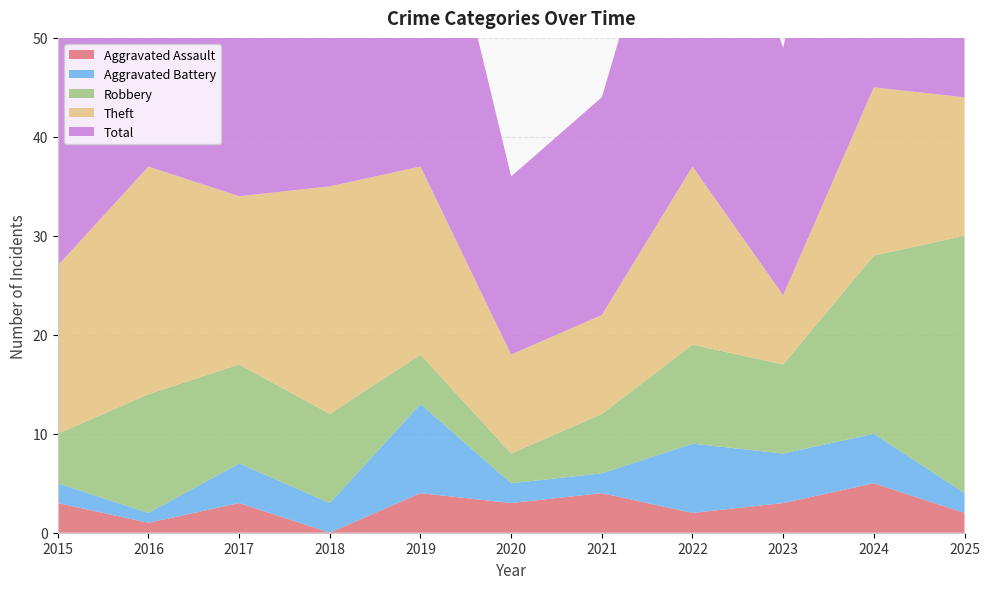

Reading left to right, what are all the values shown in this chart?

Aggravated Assault: 2015=3	2016=1	2017=3	2018=0	2019=4	2020=3	2021=4	2022=2	2023=3	2024=5	2025=2
Aggravated Battery: 2015=2	2016=1	2017=4	2018=3	2019=9	2020=2	2021=2	2022=7	2023=5	2024=5	2025=2
Robbery: 2015=5	2016=12	2017=10	2018=9	2019=5	2020=3	2021=6	2022=10	2023=9	2024=18	2025=26
Theft: 2015=17	2016=23	2017=17	2018=23	2019=19	2020=10	2021=10	2022=18	2023=7	2024=17	2025=14
Total: 2015=27	2016=37	2017=34	2018=35	2019=37	2020=18	2021=22	2022=38	2023=25	2024=45	2025=45